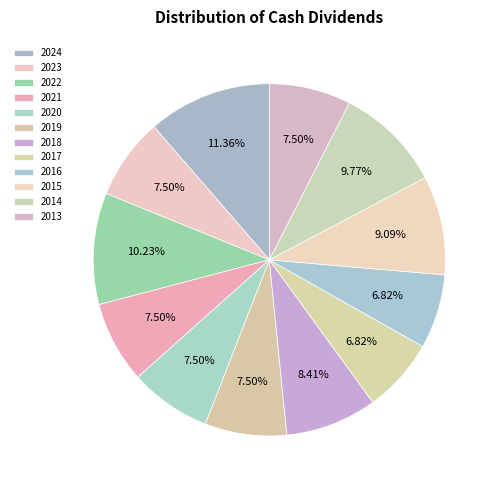

To the nearest percent, what portion does 2013 represent?

8%